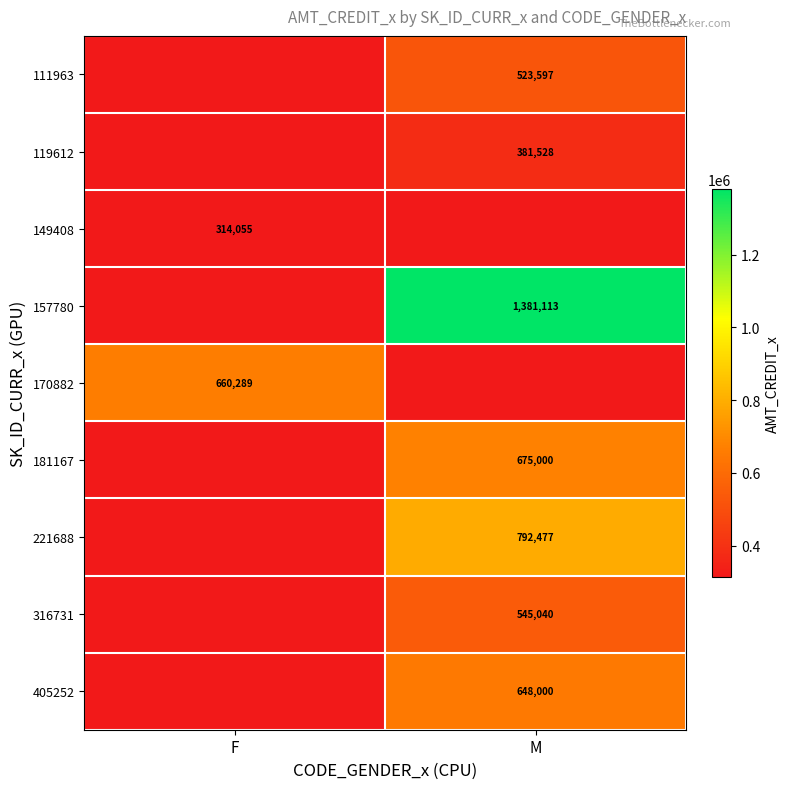

The value of 111963 at M is 216536.7. True or false?

False